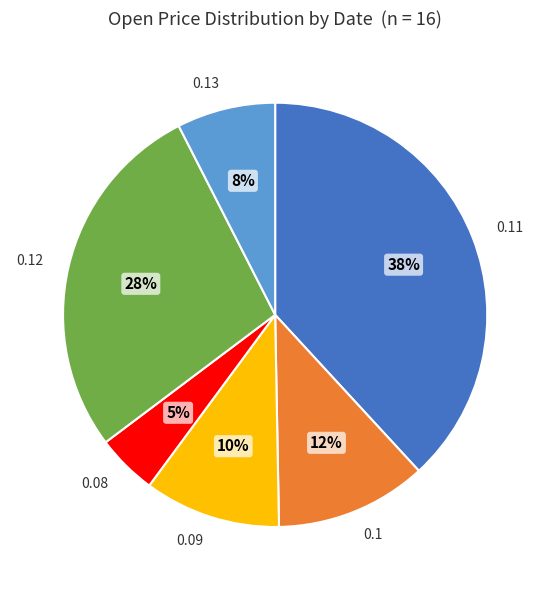

Does any single category account for the majority?

No